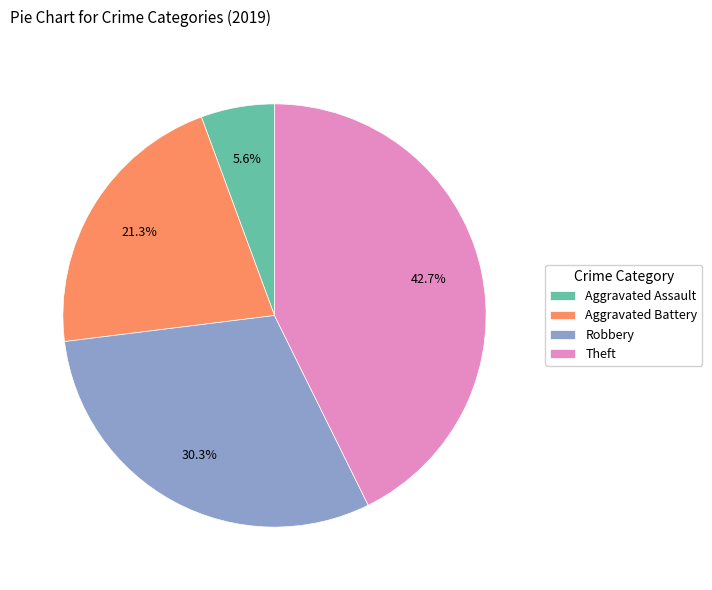

How many segments does this pie chart have?

4